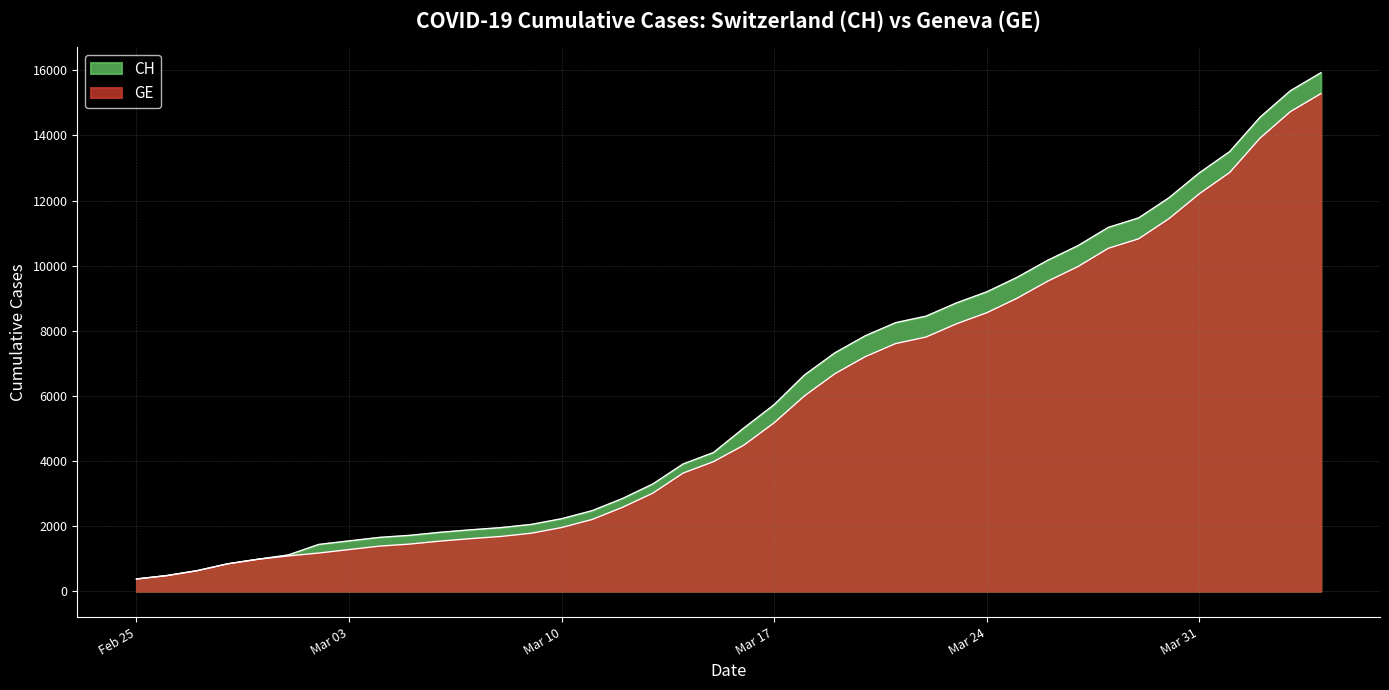

What is the average value of the CH series?

6053